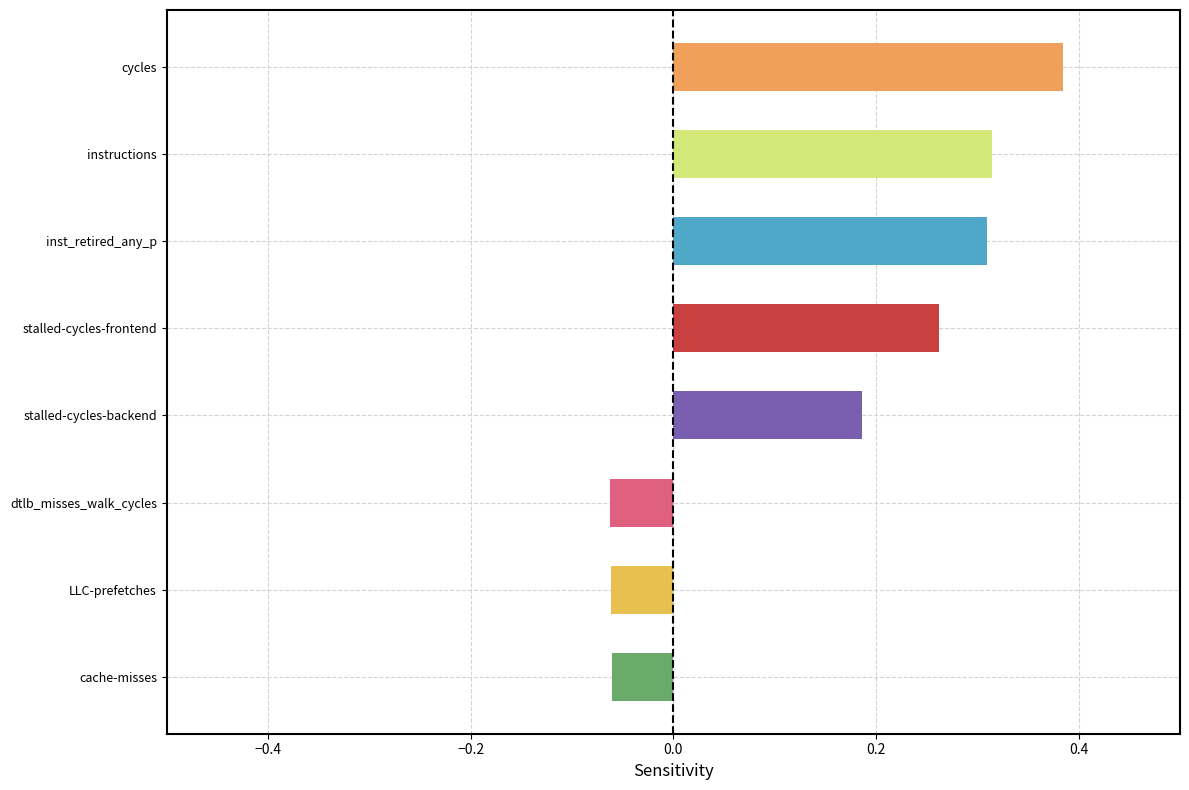

How many data points are less than 0?

3